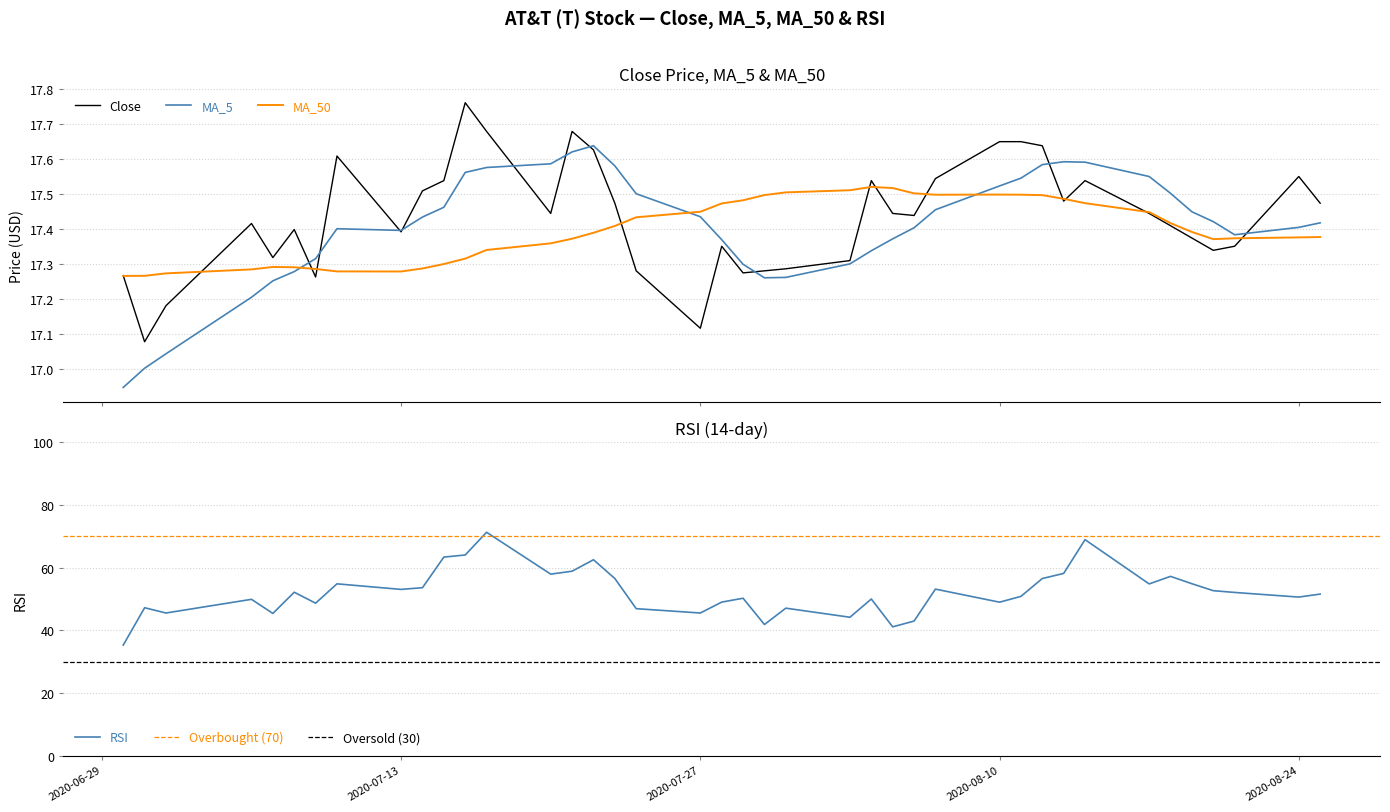

What is the value of the MA_5 point at the 19th from the left?

17.4